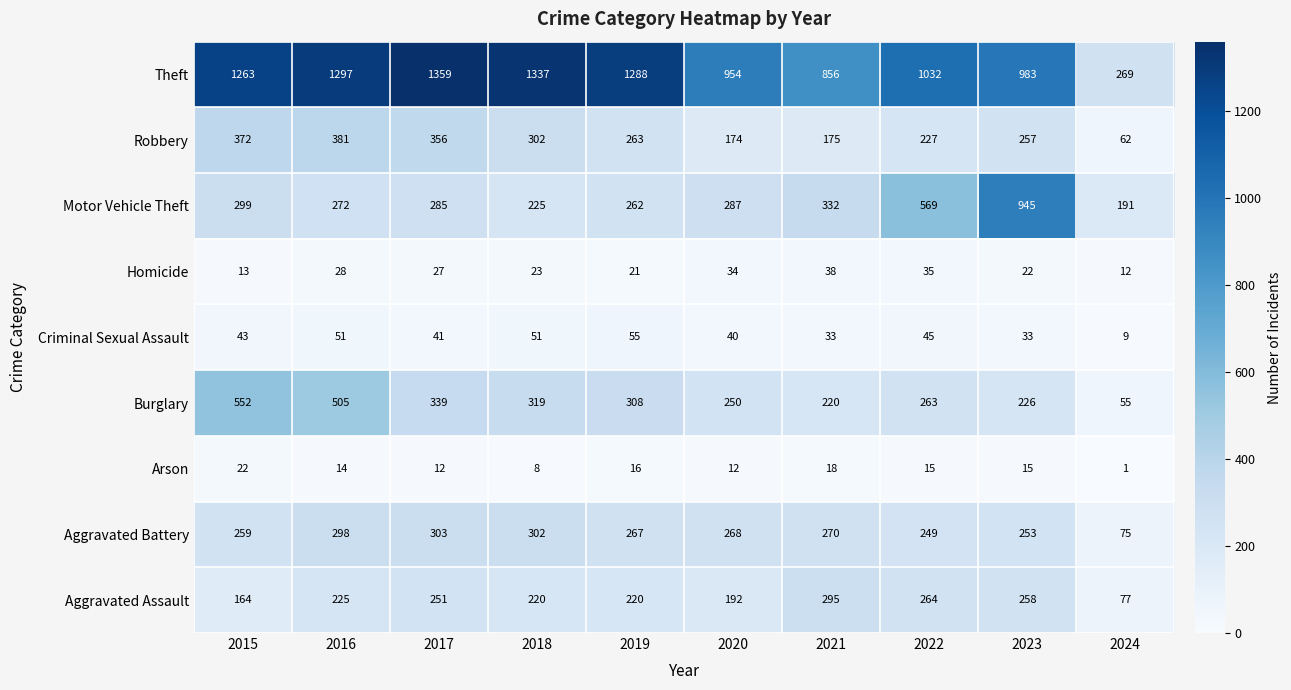

Which category has the highest value across all series?

2017